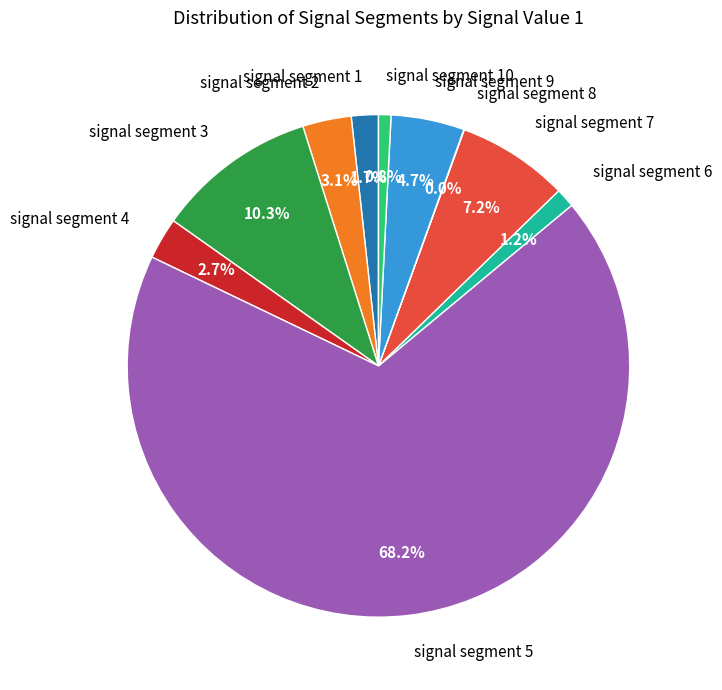

What percentage is the signal segment 1 slice, to the nearest percent?

2%